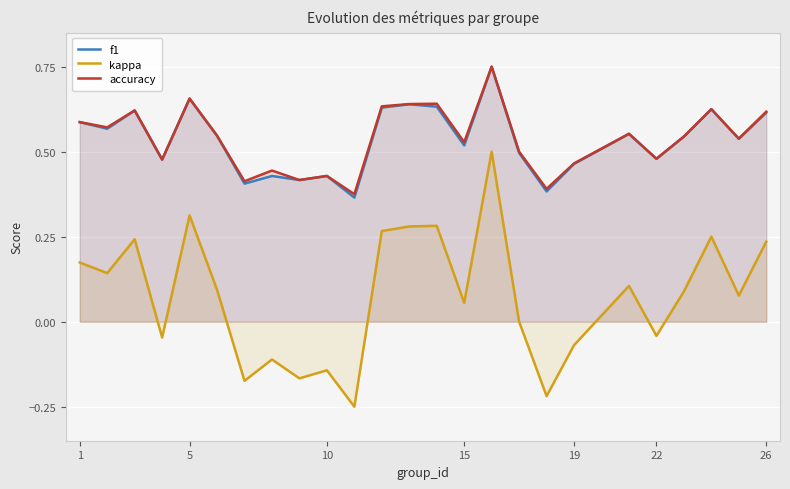

What is the smallest value displayed?

-0.2